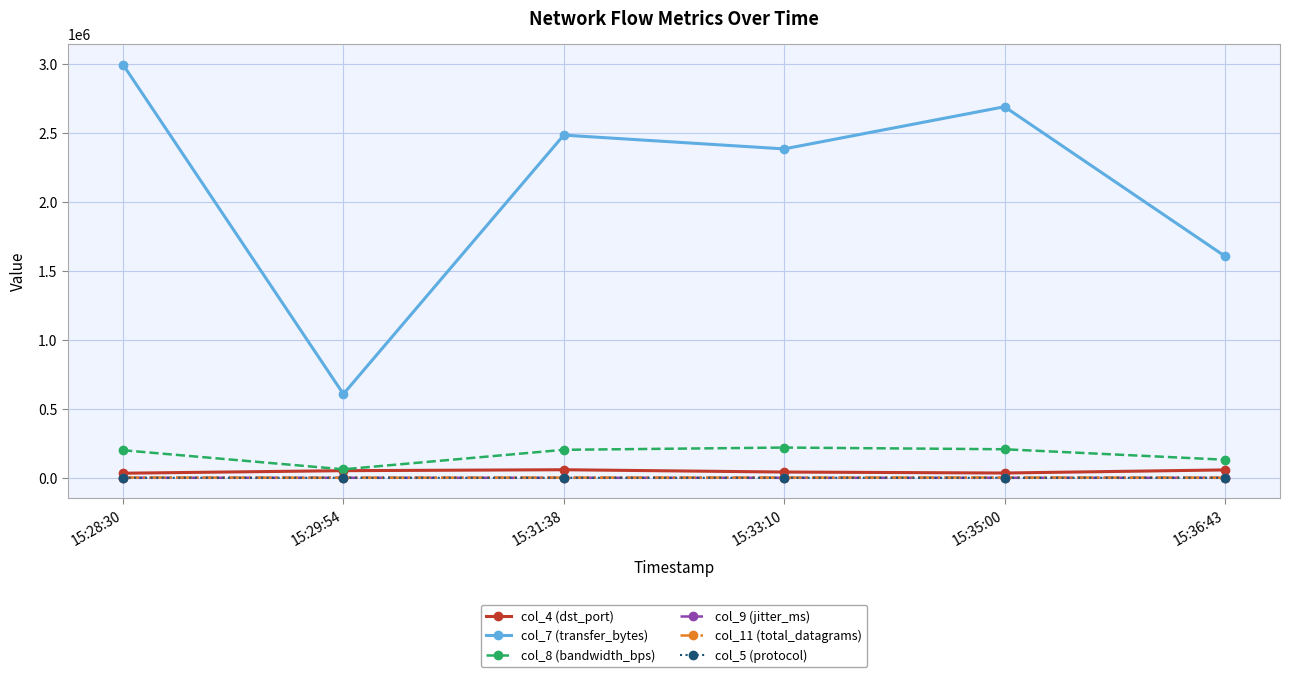

What is the smallest value displayed?

3.5